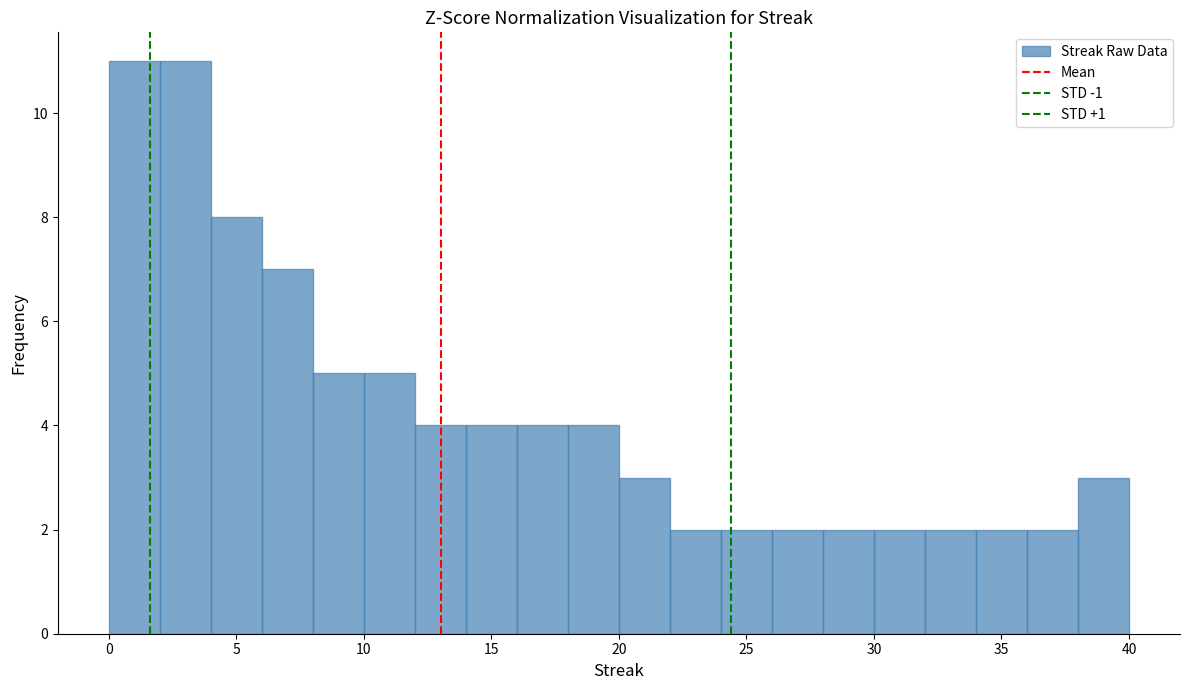

How tall is the bar that spans 10 to 12 on the x-axis? The values are not printed on the chart, so give them approximately, as read against the axis.

5